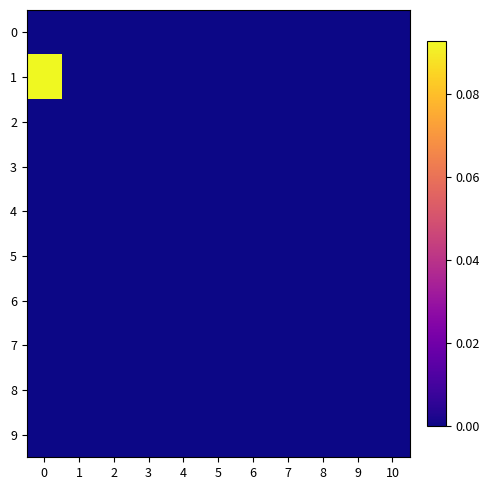

Count the number of categories in the chart.

11